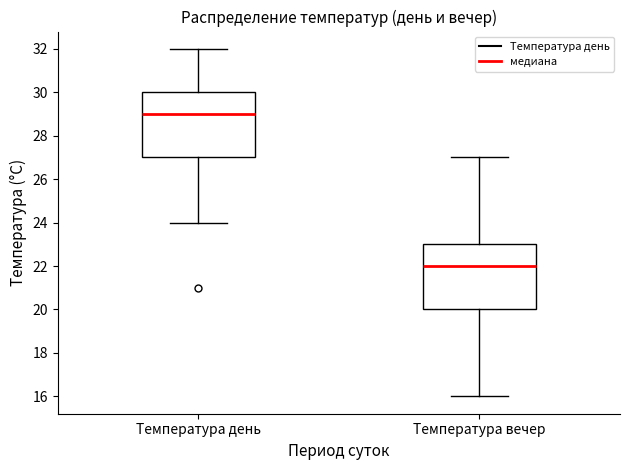

Reading left to right, read every box against the y-axis: the position of its median line, the range the box covers, and the ends of its whiskers. The values are not printed on the chart, so give them approximately, as read against the axis.

Температура день: median 29, box 27 to 30, whiskers 24 to 32
Температура вечер: median 22, box 20 to 23, whiskers 16 to 27